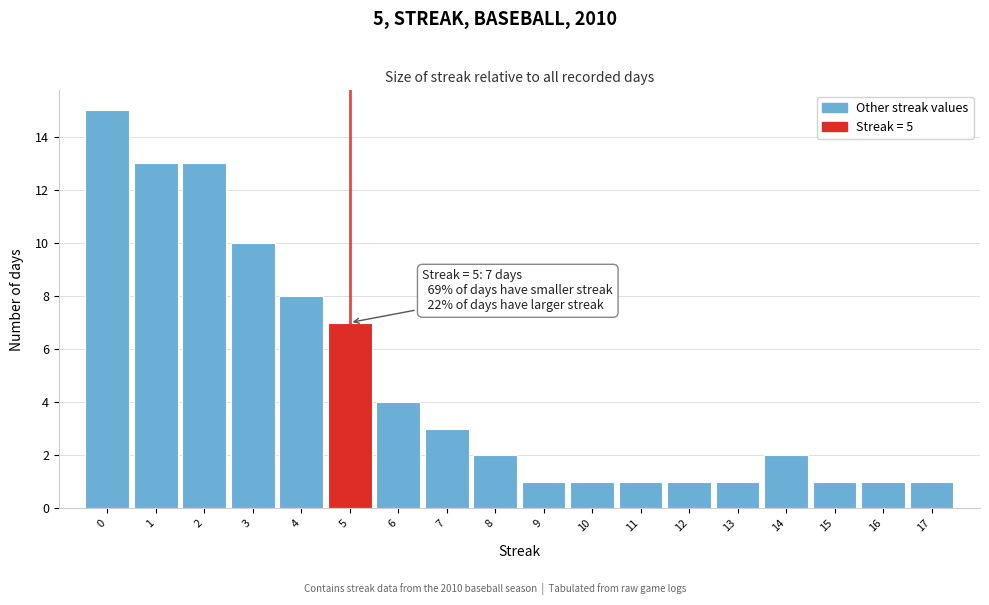

Which range on the x-axis has the tallest bar?

-0.5 to 0.5